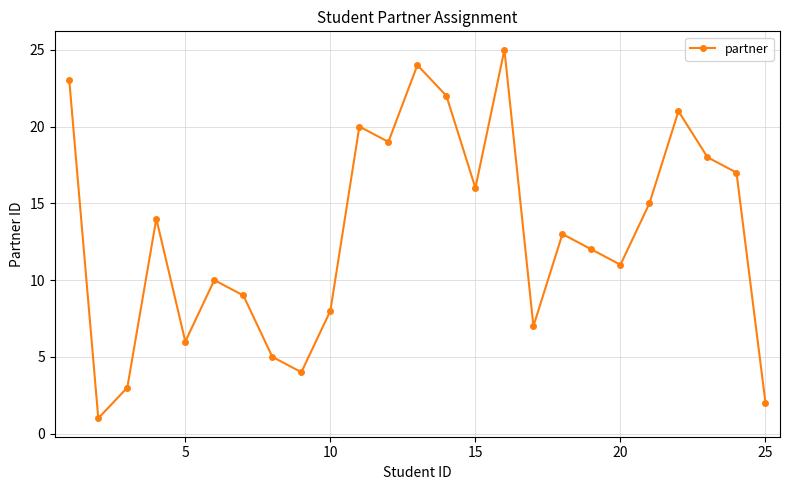

What is the greatest value displayed?

25